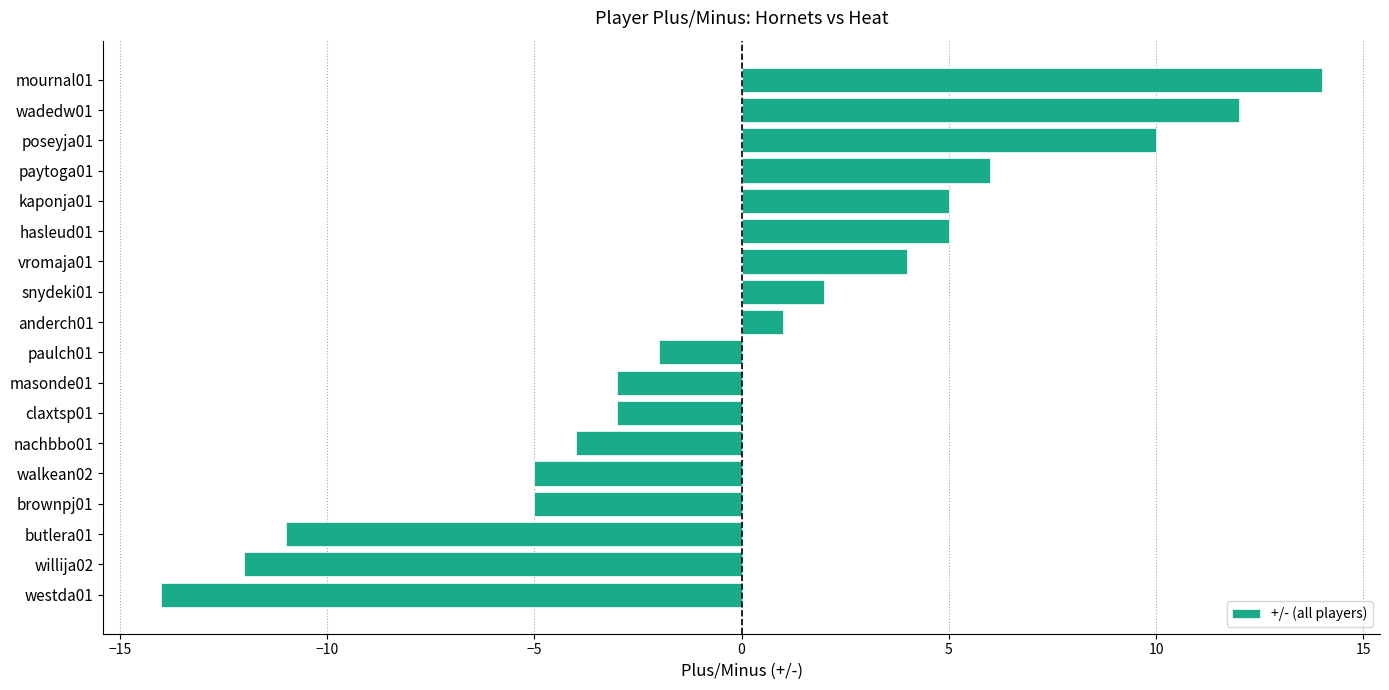

What is the difference between the second highest and minimum values?

26